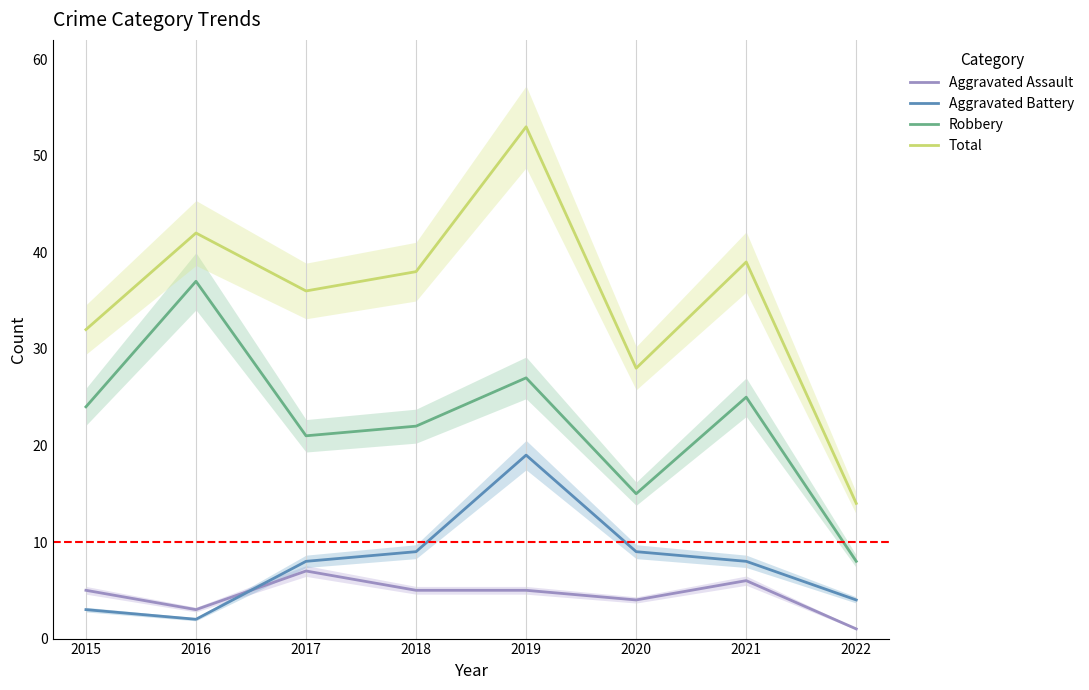

What is the total value across all series at 2017?

72